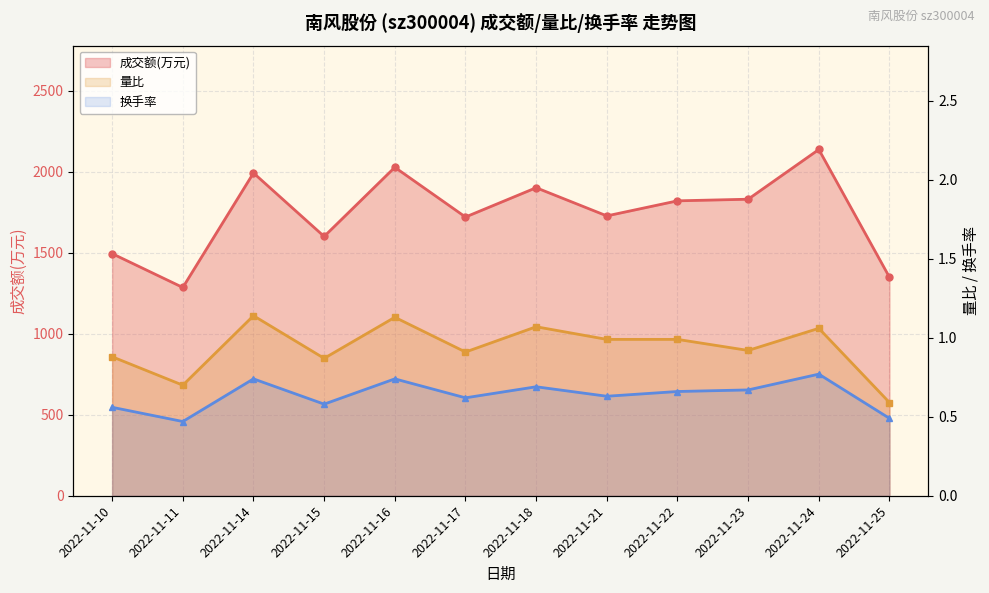

What is the total value across all series at 2022-11-24?

2139.8